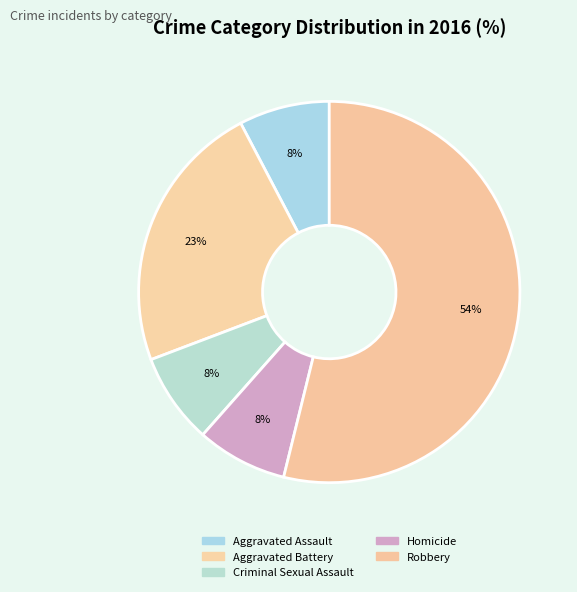

To the nearest percent, what is the average slice percentage?

20%